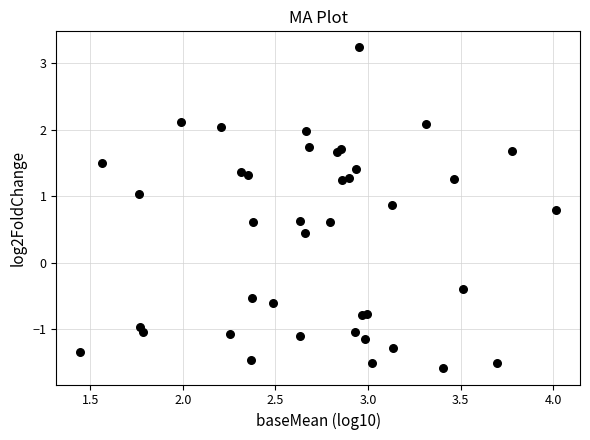

What Y value in the scatter plot is closest to 0?

-0.4